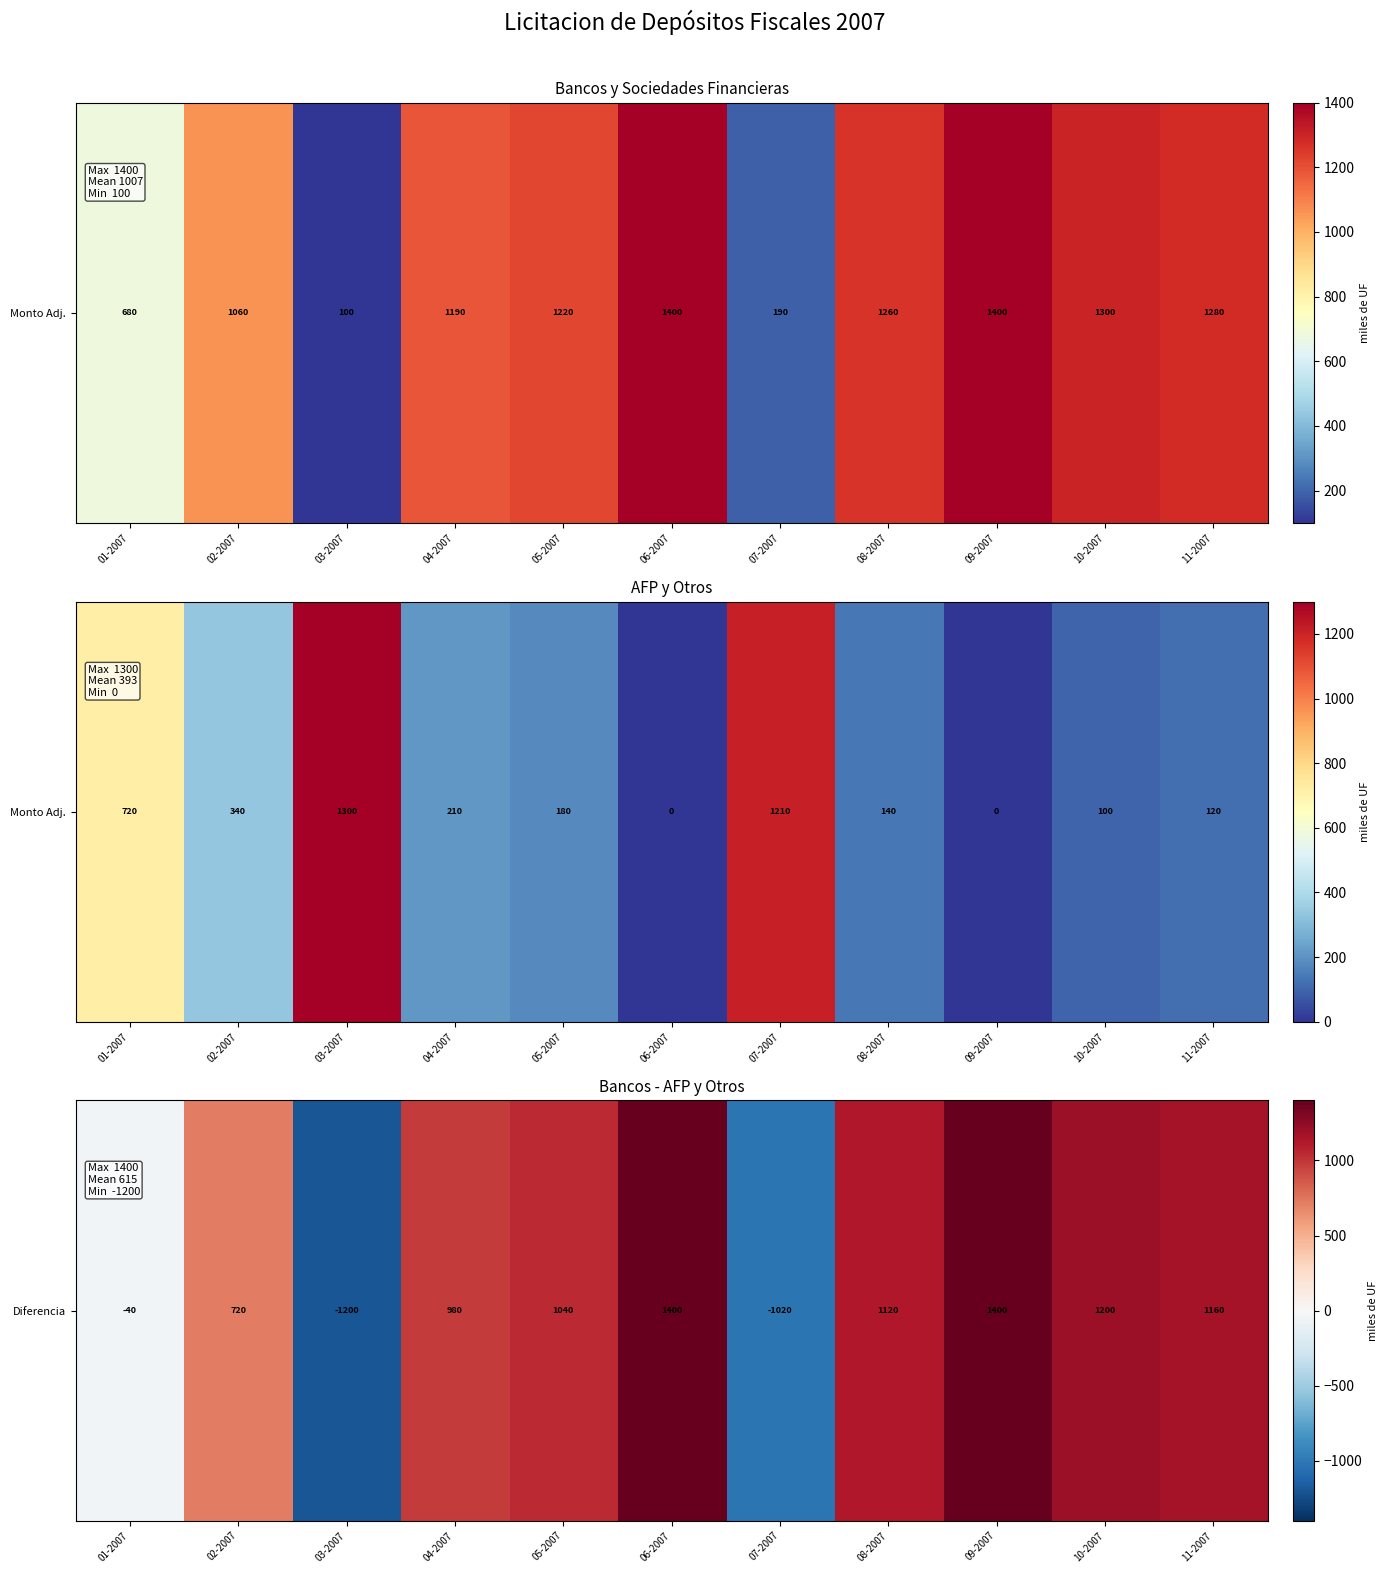

List the labels in order of value, largest first.

06-2007, 09-2007, 10-2007, 11-2007, 08-2007, 05-2007, 04-2007, 02-2007, 01-2007, 07-2007, 03-2007